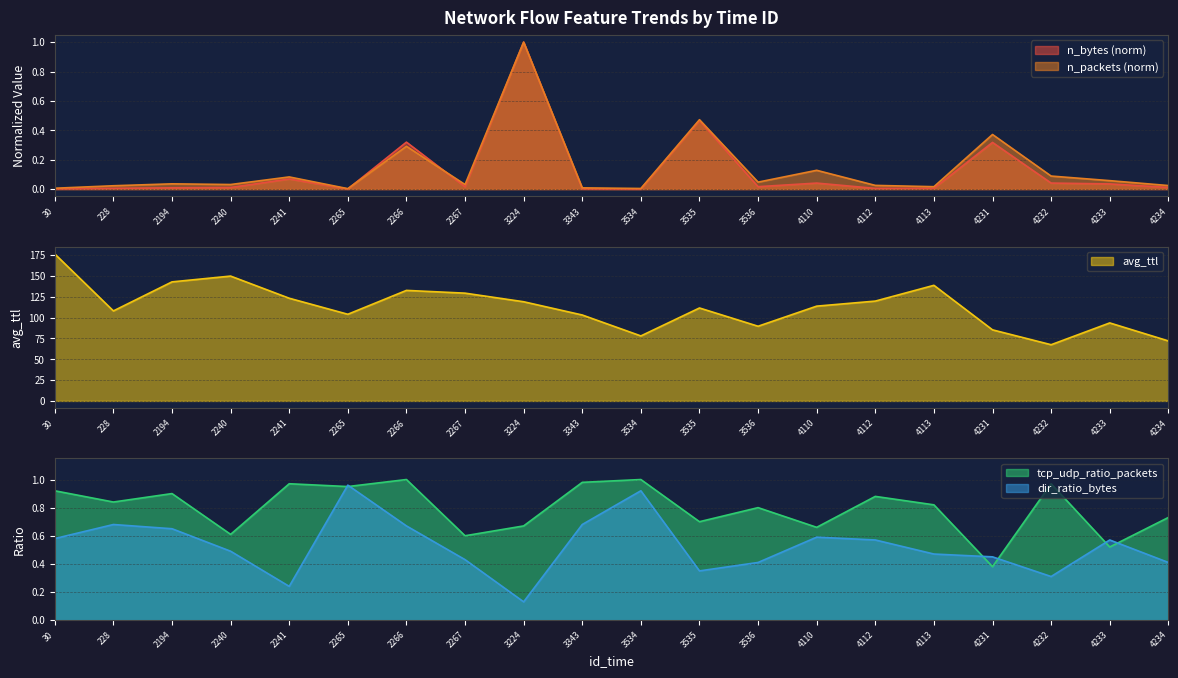

Between 228 and 2194, which is larger?

2194